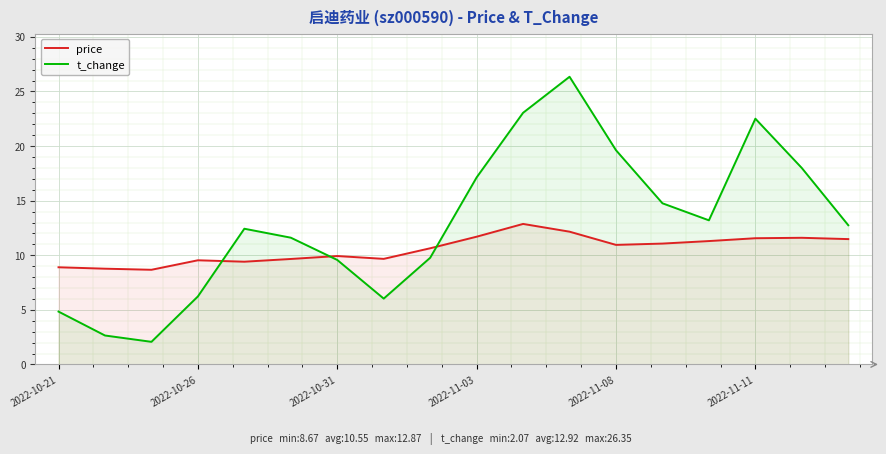

Which series has the widest spread of values?

t_change